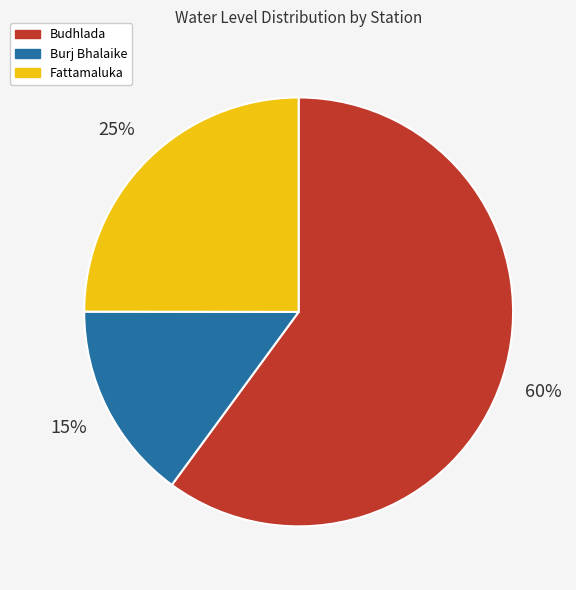

Is the sum of Fattamaluka and Burj Bhalaike greater than half?

No